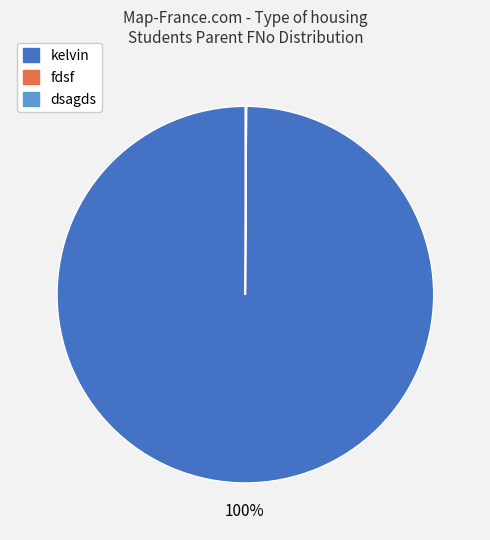

What is the majority slice?

kelvin